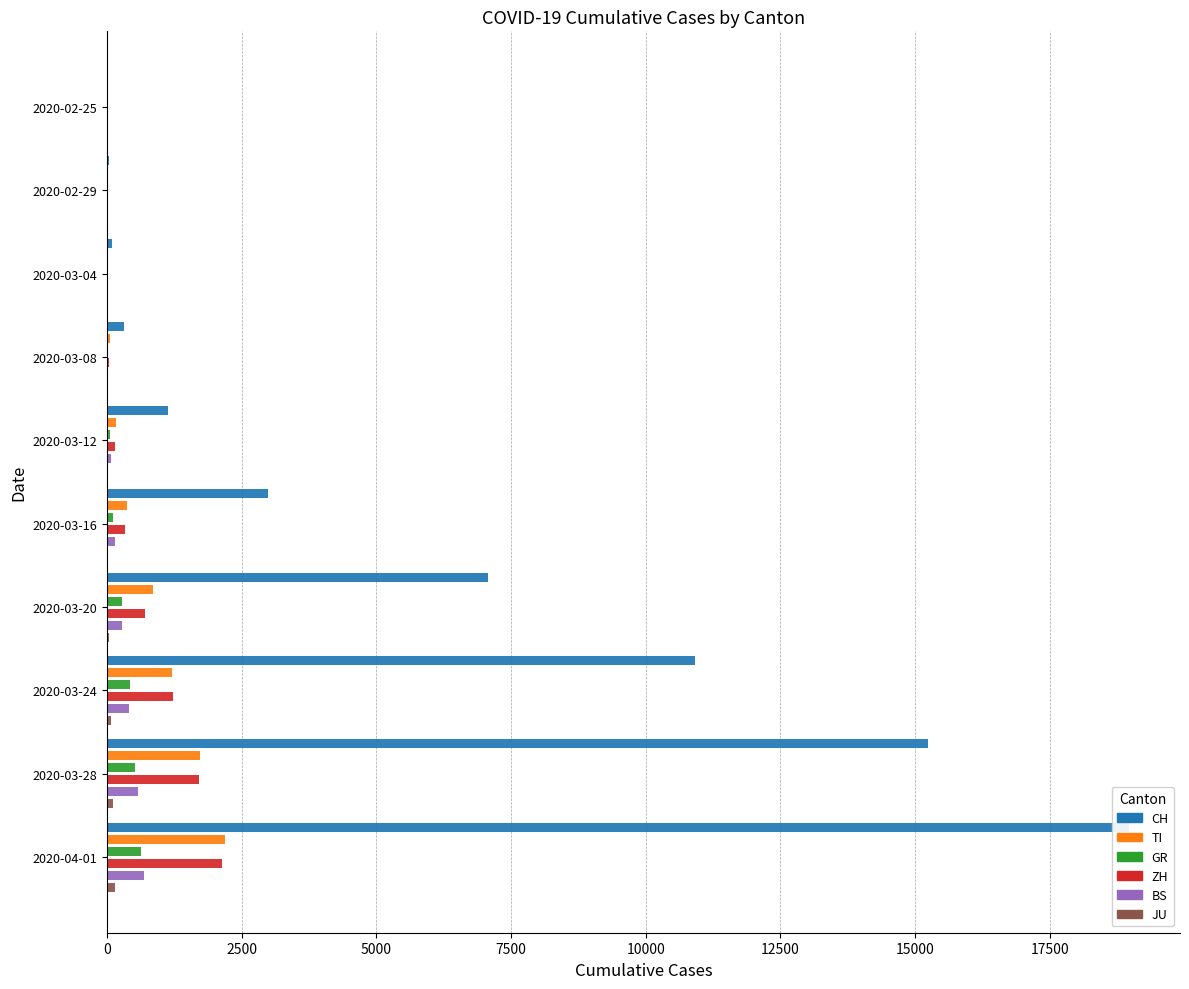

Count the number of data series in this chart.

6